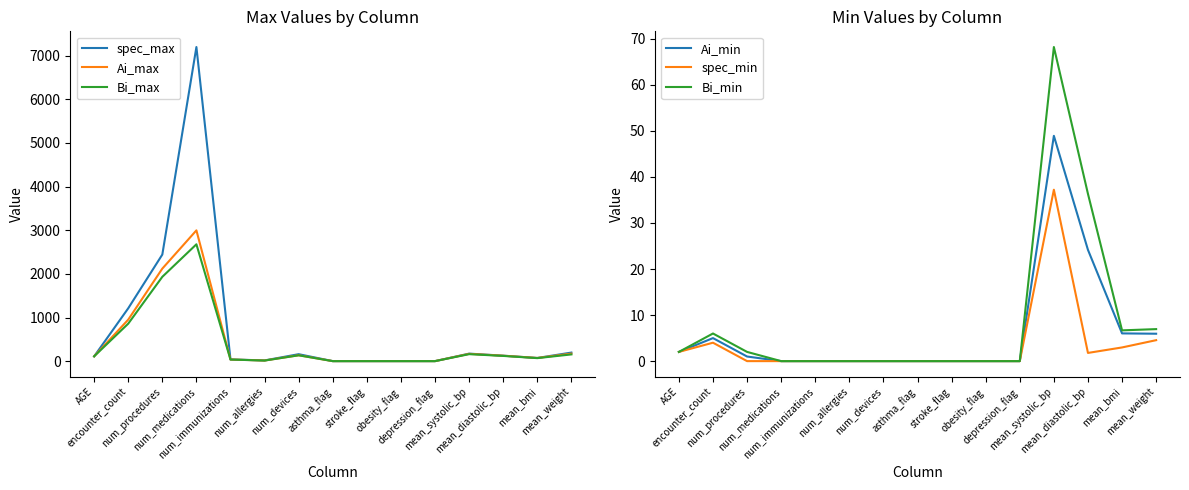

What is the difference between the second highest and second lowest values in the Bi_min series?

36.3